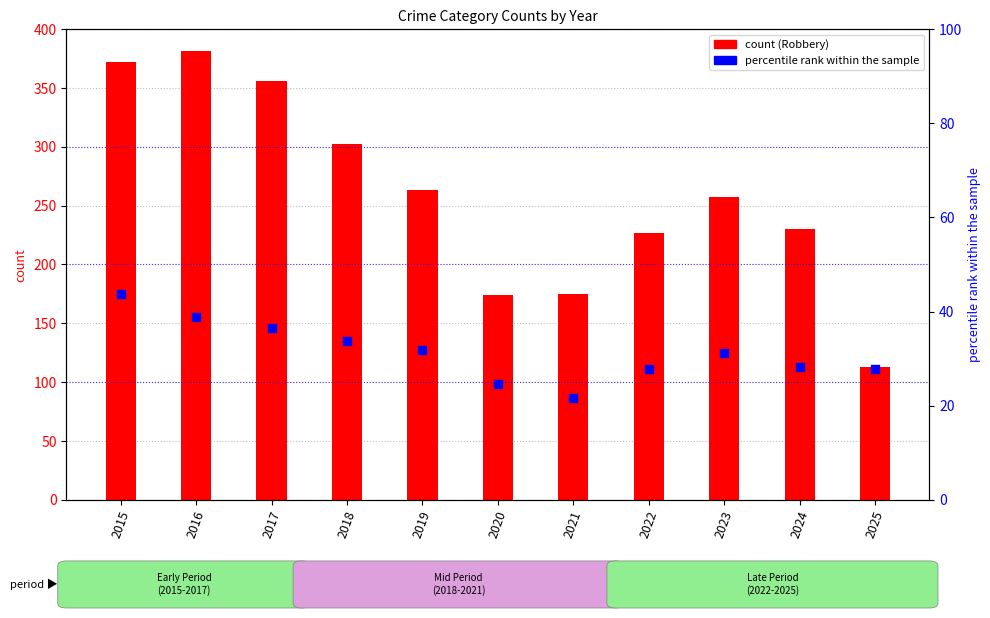

Is the value of Robbery (count) at 2024 greater than the value of percentile rank within the sample at 2018?

Yes